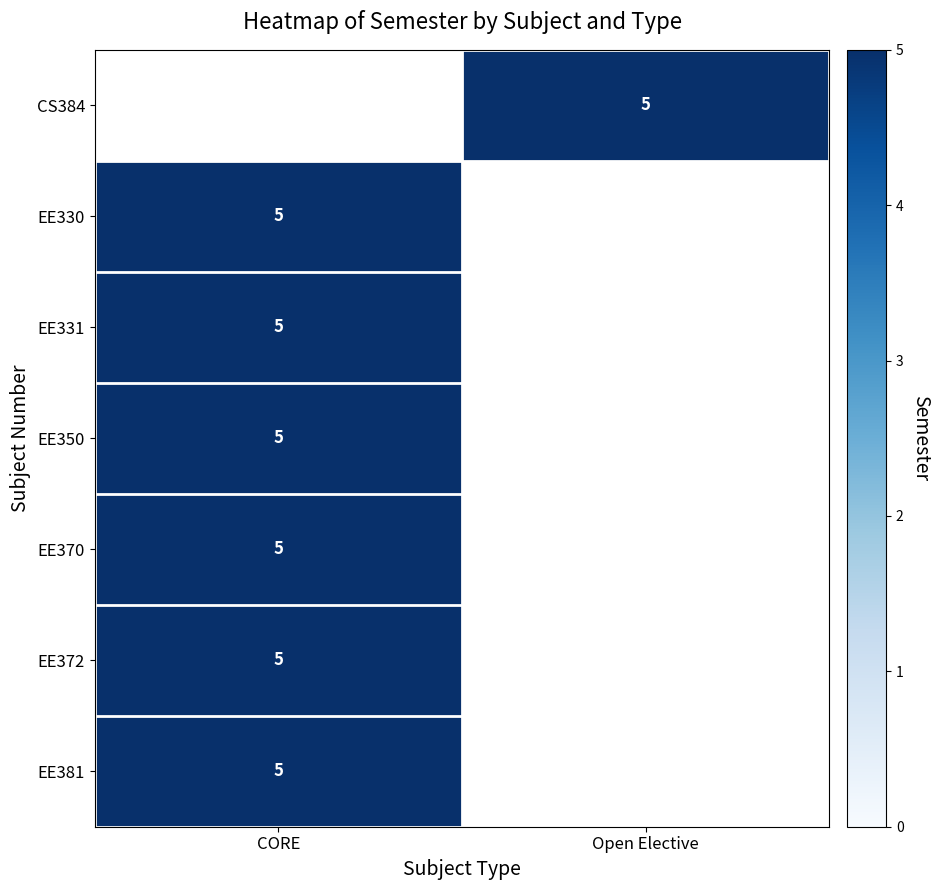

True or false: CS384 has a value of 2.5 at Open Elective.

False